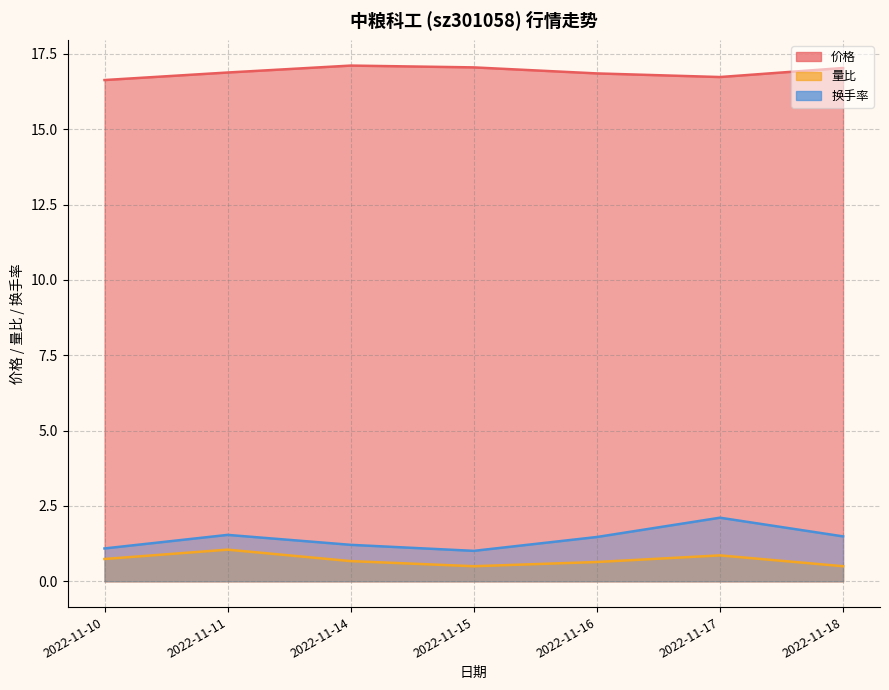

What is the difference between the maximum and minimum values in the 换手率 series?

1.1